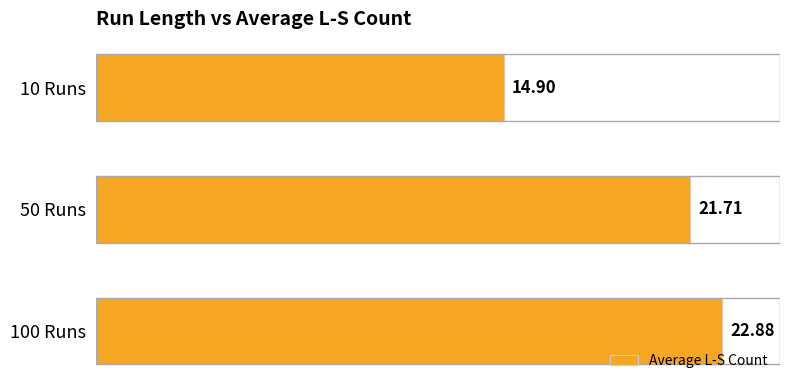

List the labels in order of value, smallest first.

10 Runs, 50 Runs, 100 Runs